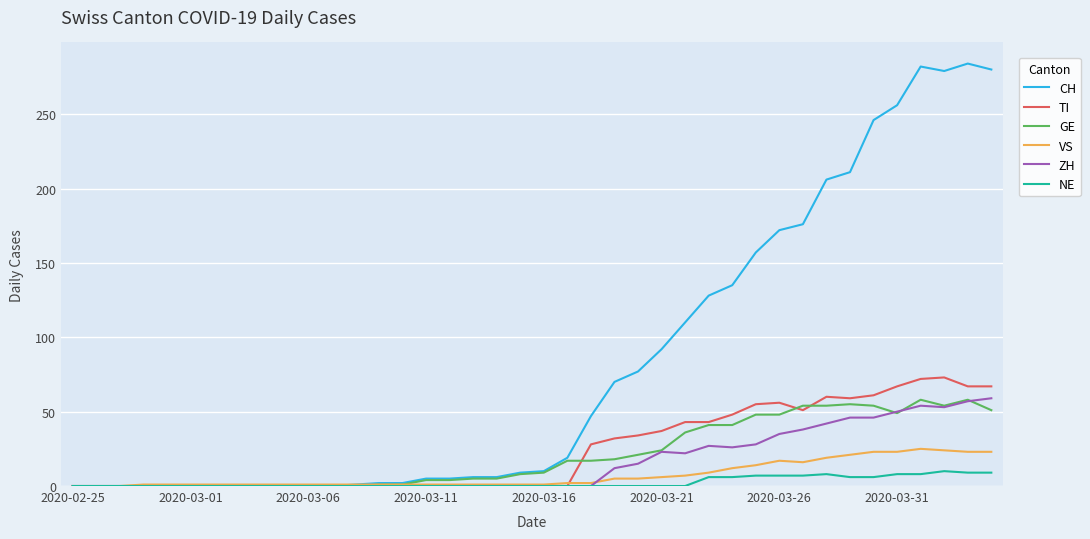

What is the greatest value displayed?

284